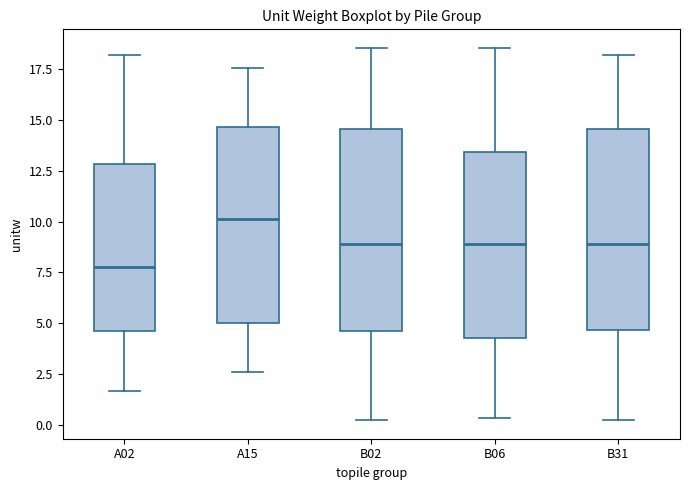

Reading left to right, transcribe this box plot: for each box, give where its median line is, the range the box spans, and where its two whiskers end, as read against the y-axis. The values are not printed on the chart, so give them approximately, as read against the axis.

A02: median 8.0, box 4.5 to 13.0, whiskers 1.5 to 18.0
A15: median 10.0, box 5.0 to 14.5, whiskers 2.5 to 17.5
B02: median 9.0, box 4.5 to 14.5, whiskers 0.0 to 18.5
B06: median 9.0, box 4.5 to 13.5, whiskers 0.5 to 18.5
B31: median 9.0, box 4.5 to 14.5, whiskers 0.0 to 18.0